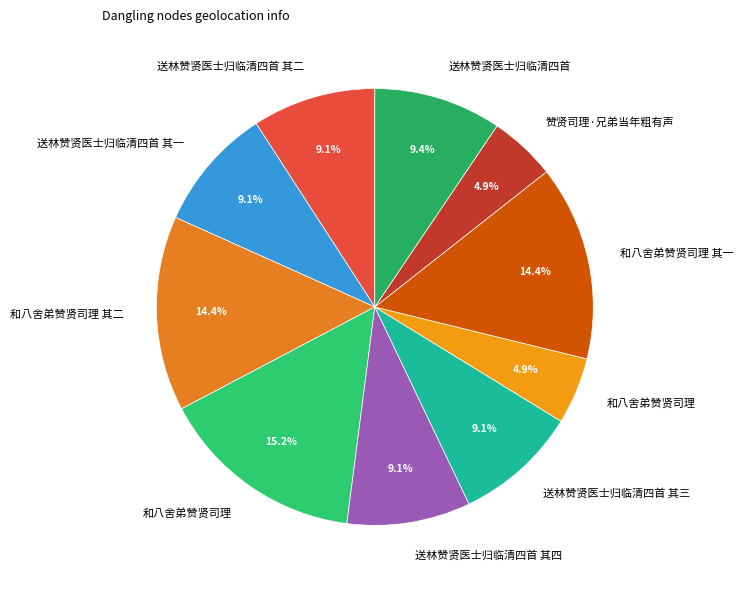

Rank the categories by value from highest to lowest.

和八舍弟赞贤司理, 和八舍弟赞贤司理 其二, 和八舍弟赞贤司理 其一, 送林赞贤医士归临清四首, 送林赞贤医士归临清四首 其四, 送林赞贤医士归临清四首 其三, 送林赞贤医士归临清四首 其二, 送林赞贤医士归临清四首 其一, 和八舍弟赞贤司理, 赞贤司理·兄弟当年粗有声